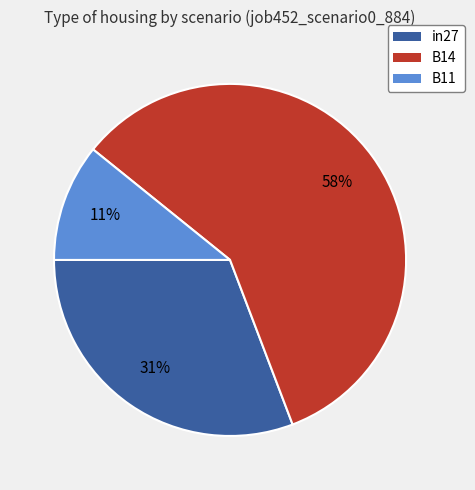

The B11 slice represents 20% of the pie. True or false?

False